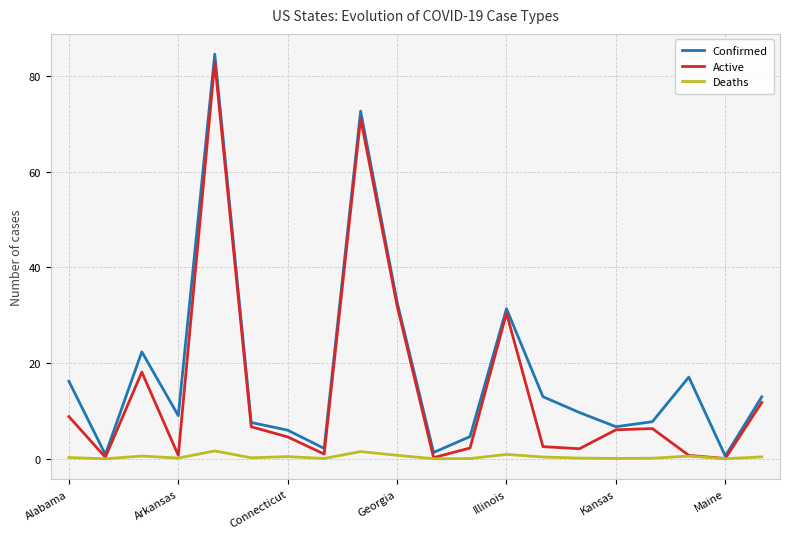

Which series has the largest range (max minus min)?

Confirmed